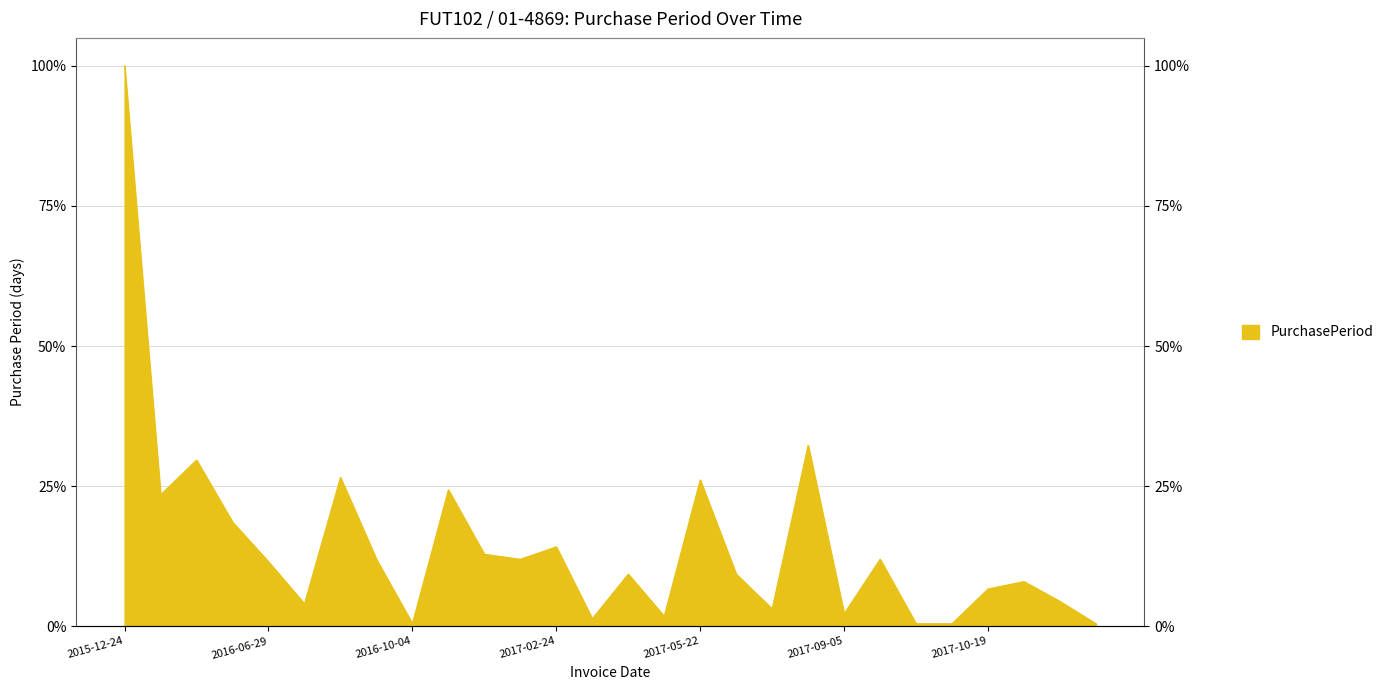

Which label corresponds to the largest value in the chart?

2015-12-24